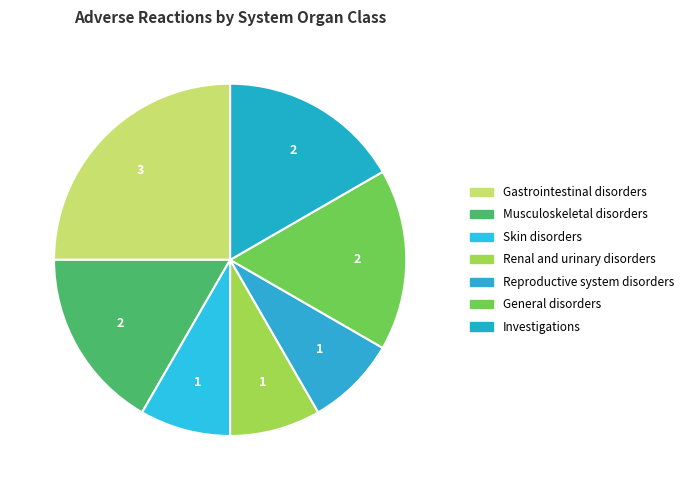

Count the number of slices in the pie.

7